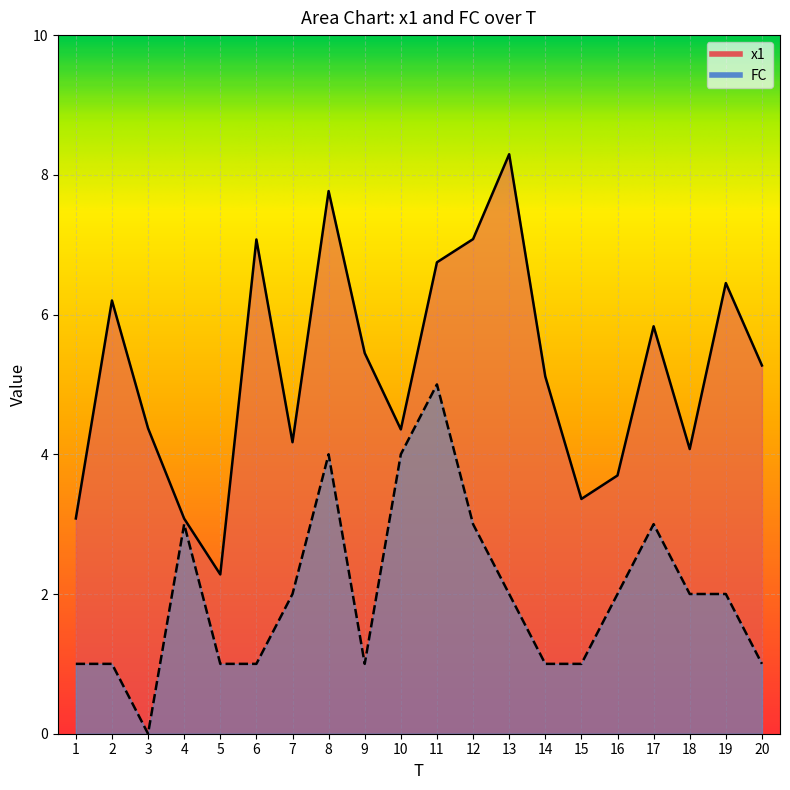

The FC series shows 2.9 at 19. True or false?

False